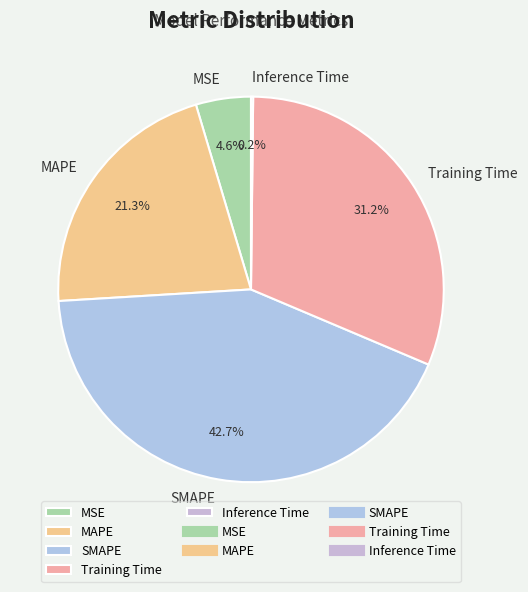

To the nearest percent, what portion does Training Time represent?

31%